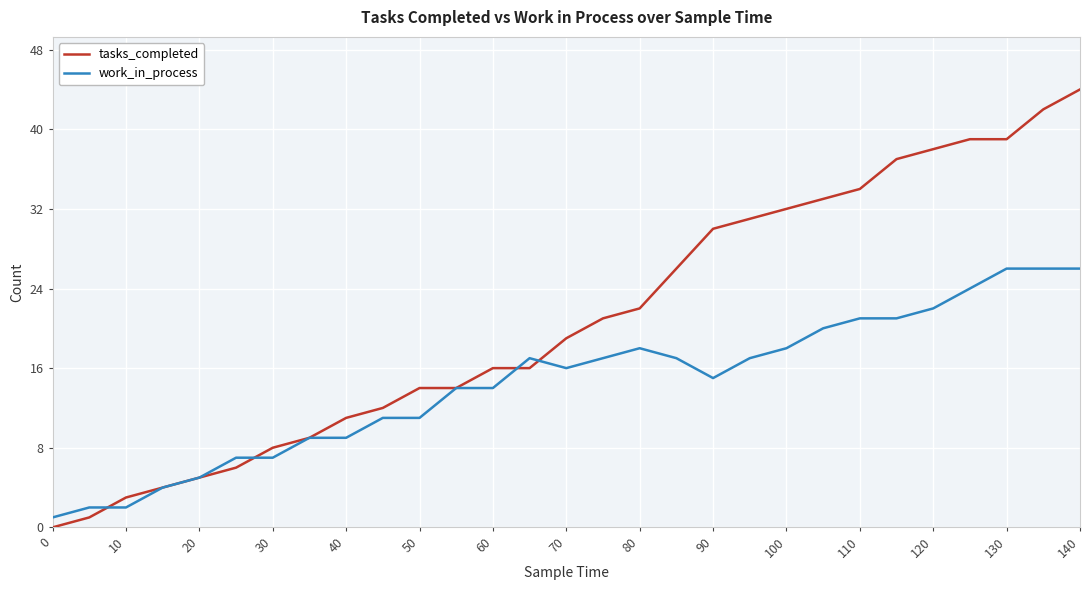

Which series has the largest total across all categories?

tasks_completed